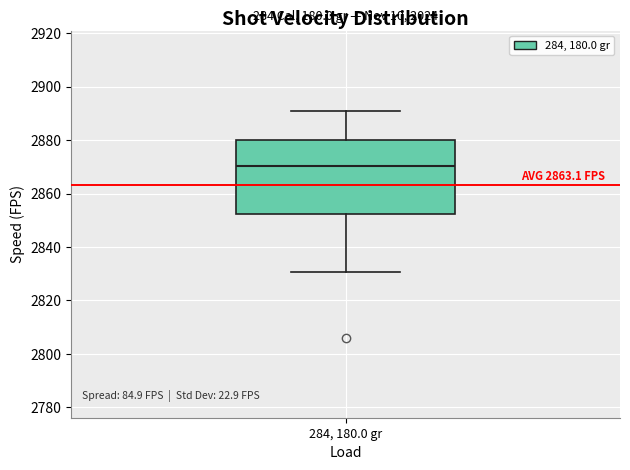

Read this box plot against the y-axis: the position of the median line, the range covered by the box, and the ends of both whiskers. The values are not printed on the chart, so give them approximately, as read against the axis.

median 2870, box 2852 to 2880, whiskers 2830 to 2892